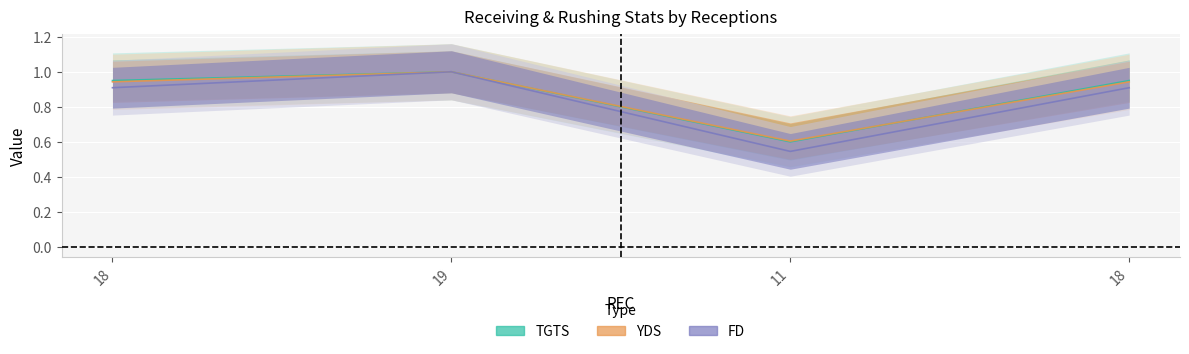

What is the sum of the FD values at 18 and 18?

1.8